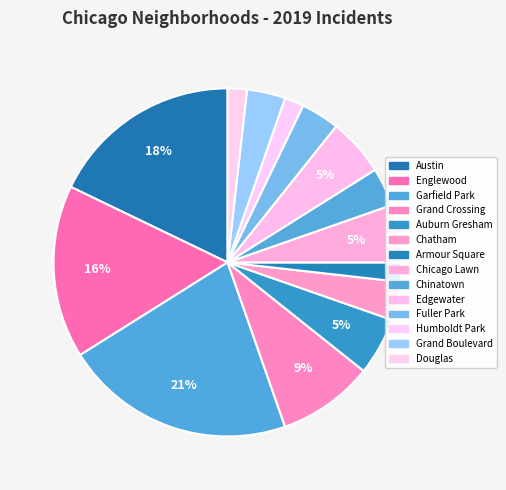

Does any single category account for the majority?

No